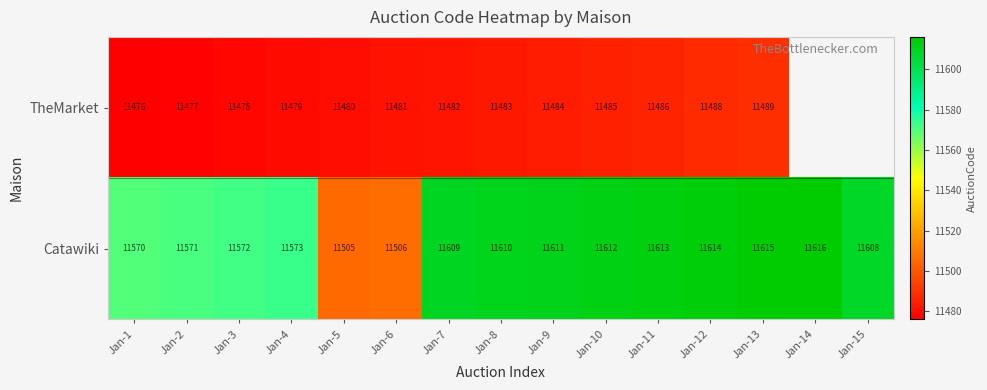

Is the value of TheMarket at Jan-6 greater than the value of Catawiki at Jan-10?

No